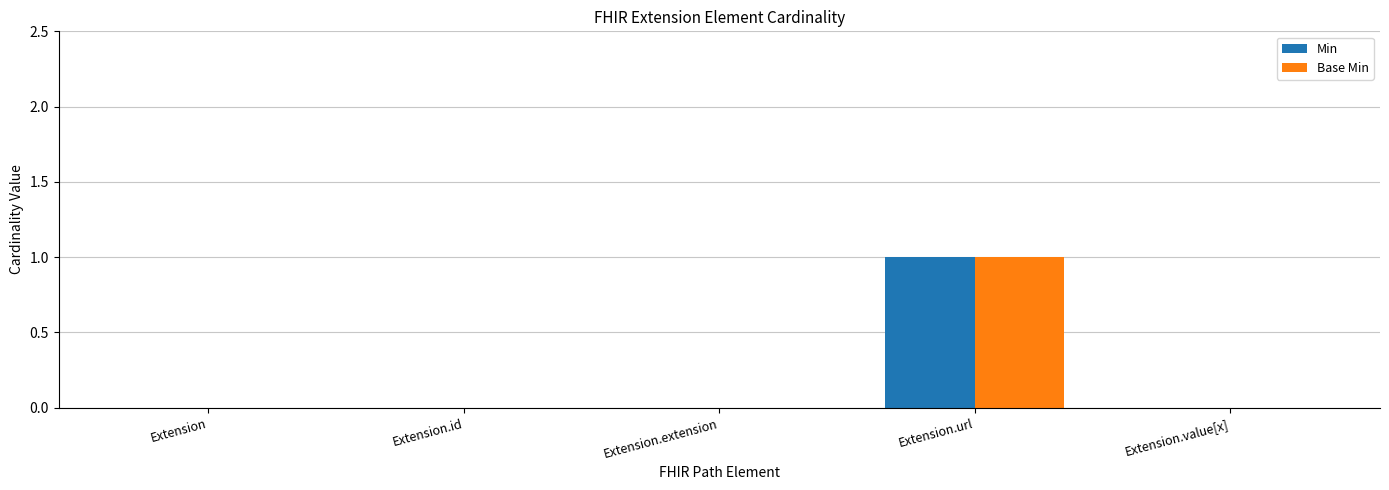

Reading right to left, transcribe all the data shown in this chart.

Min: 0	1	0	0	0
Base Min: 0	1	0	0	0